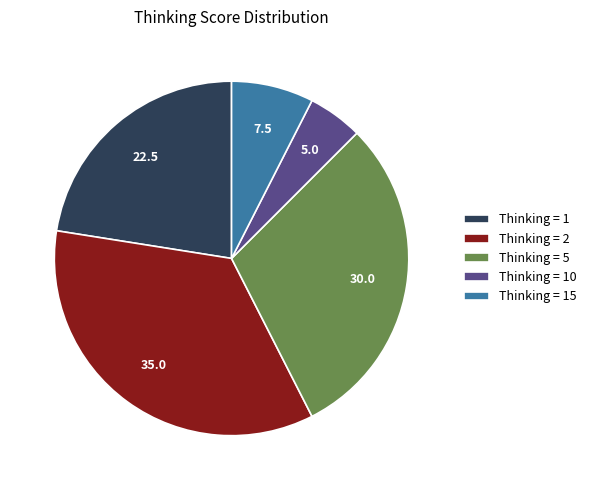

Between Thinking = 1 and Thinking = 5, which is larger?

Thinking = 5